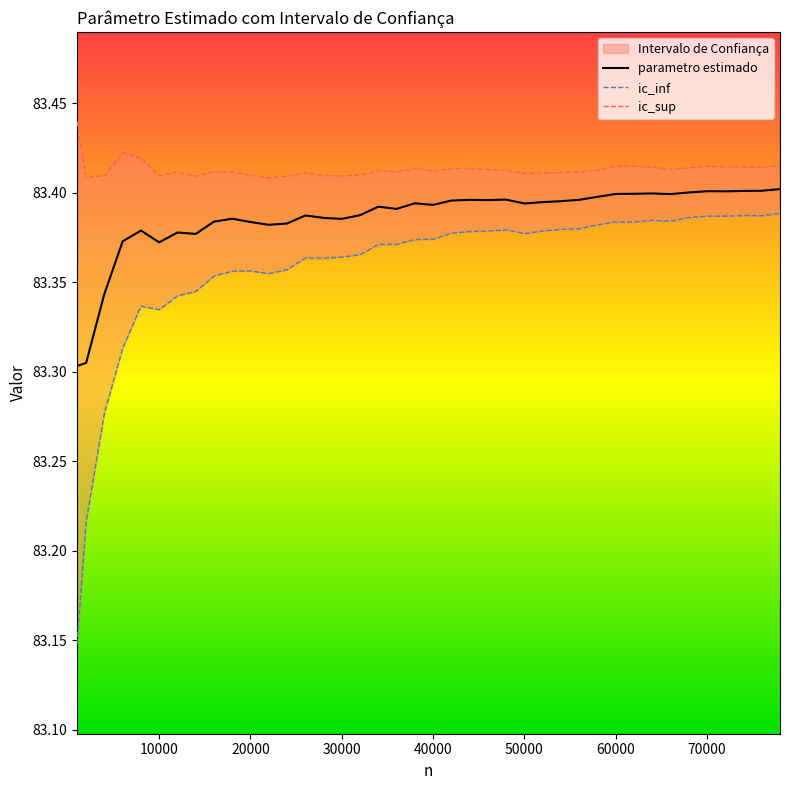

What is the total value across all series at 10000?

250.1